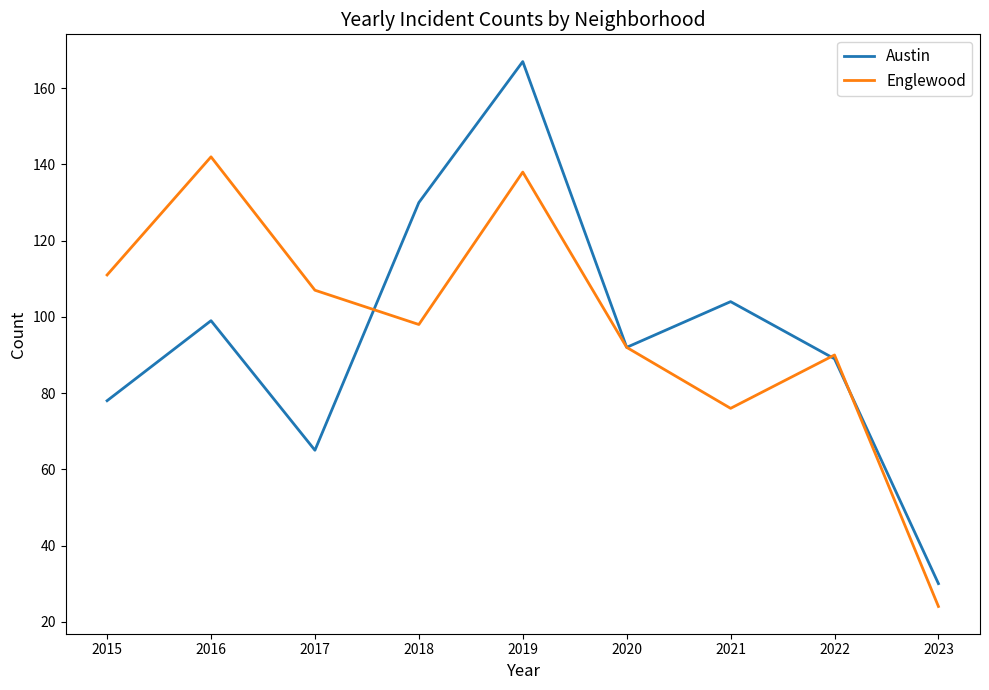

What is the sum of the Englewood values at 2021 and 2023?

100